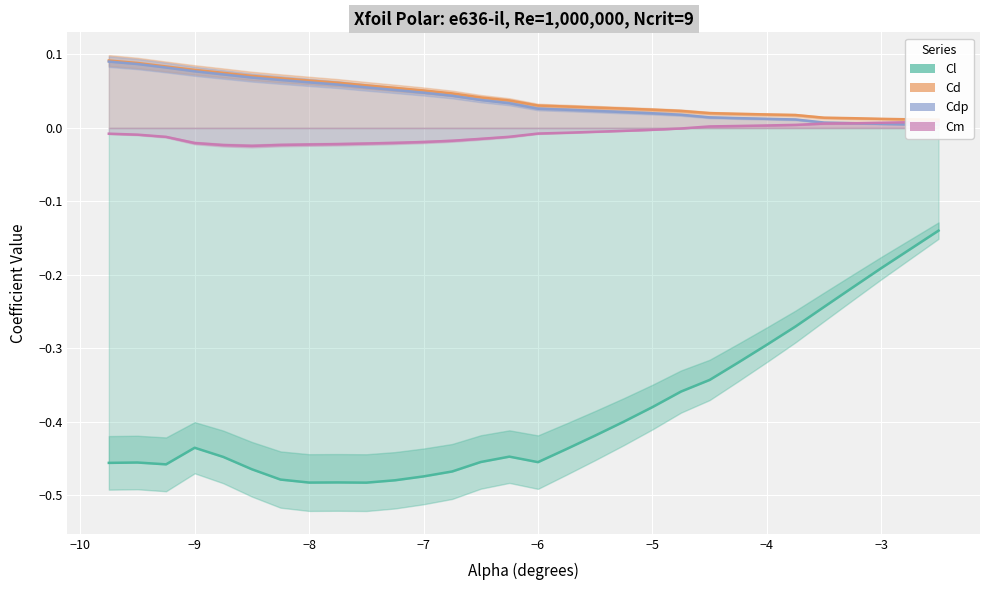

What is the maximum value shown in the chart?

0.1